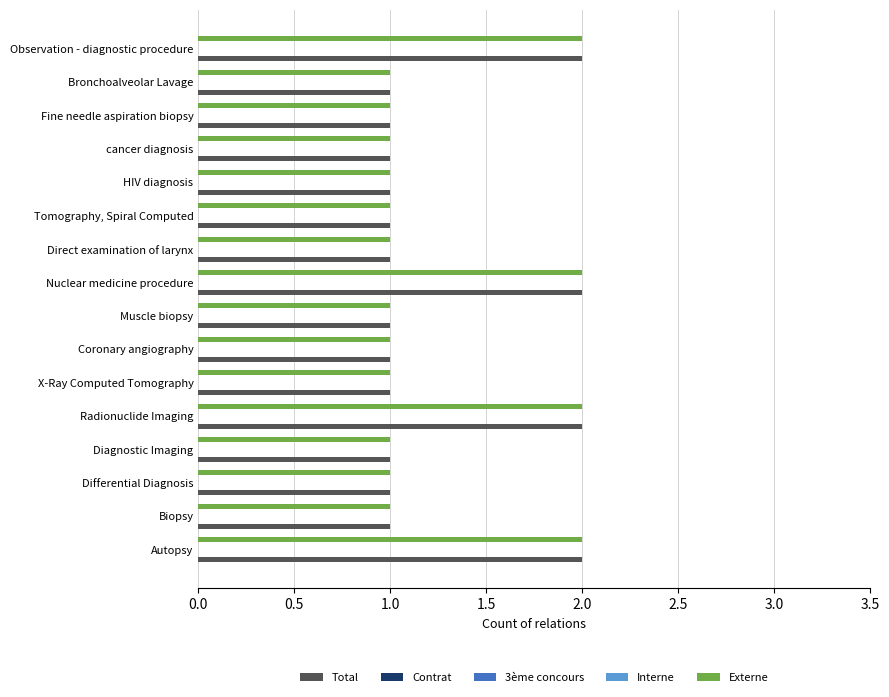

Which series has the largest total across all categories?

Total